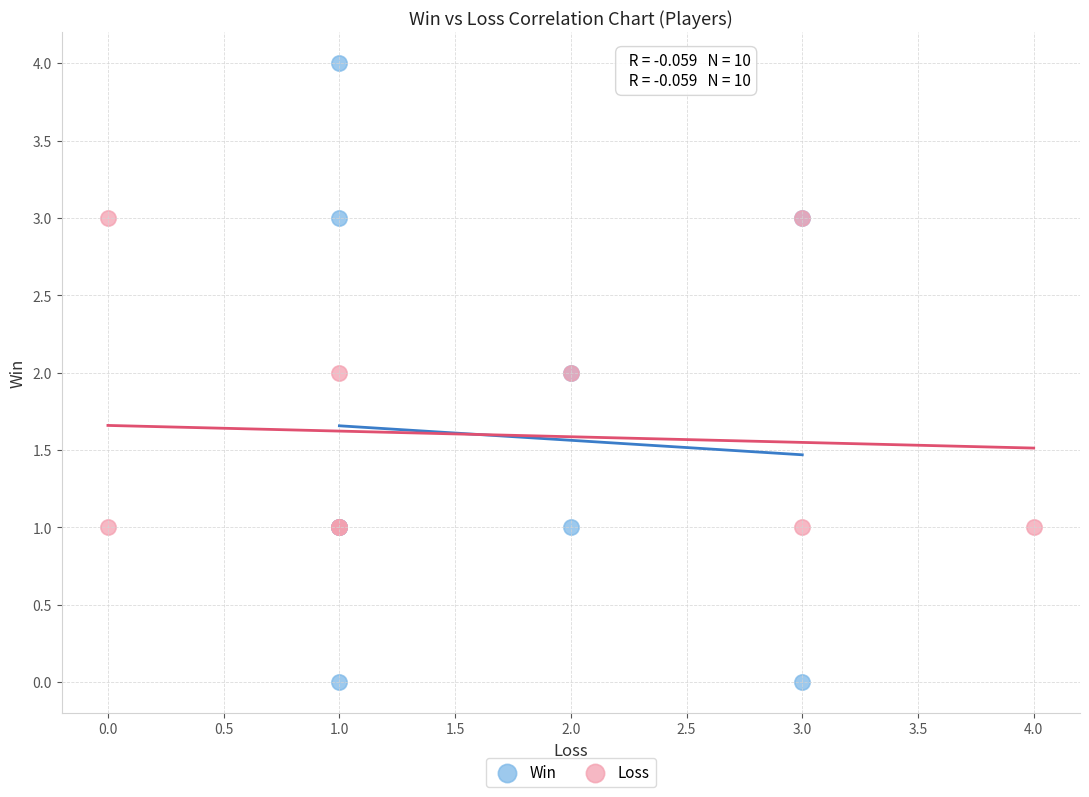

Which series reaches the minimum Y coordinate?

Win